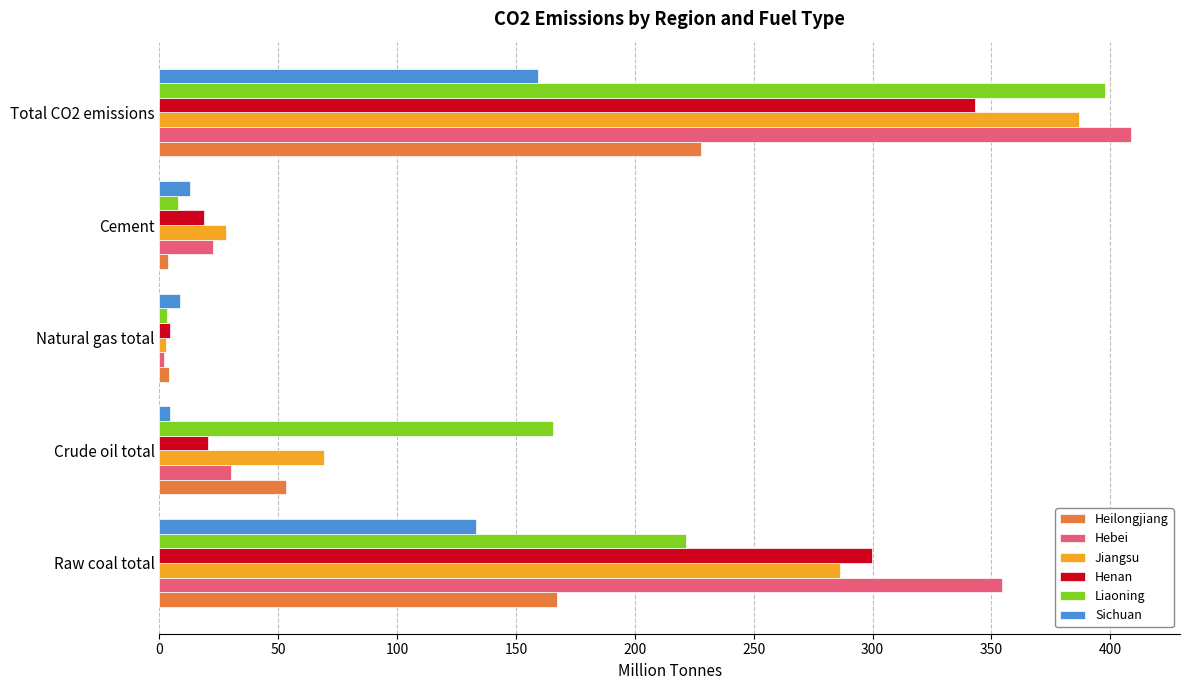

What is the difference between the second highest and minimum values in the Henan series?

295.7